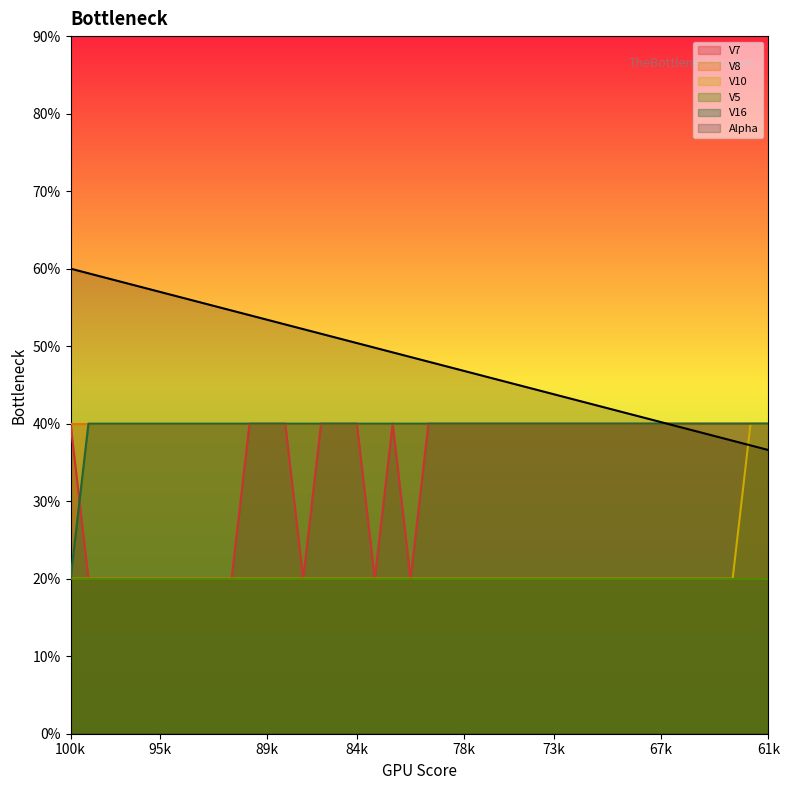

The value of V7 at 38 is 1.2. True or false?

False